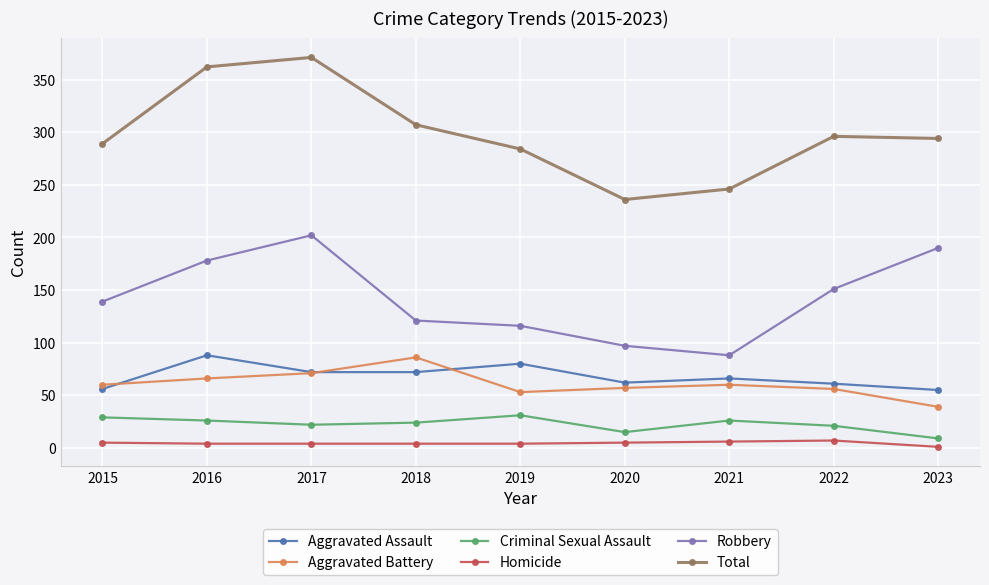

What is the minimum value for Robbery?

88